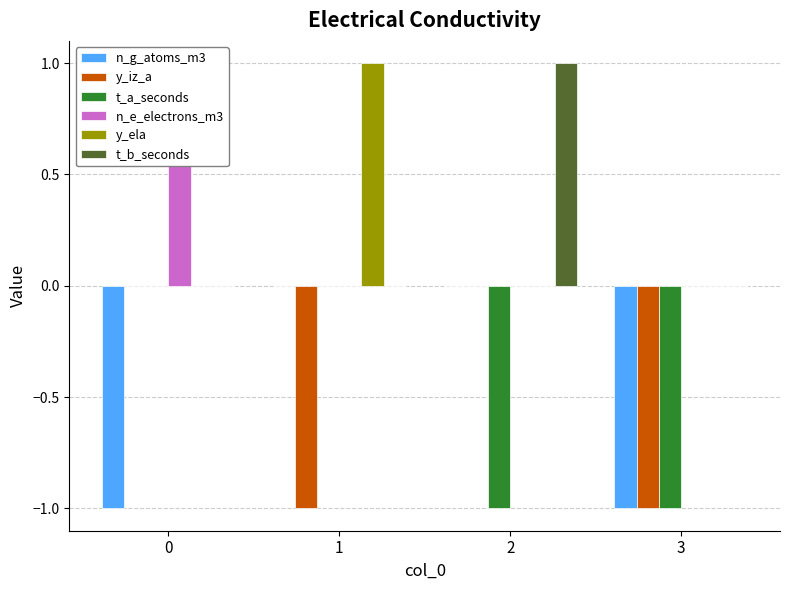

What are all the series names shown in the legend?

n_g_atoms_m3, y_iz_a, t_a_seconds, n_e_electrons_m3, y_ela, t_b_seconds